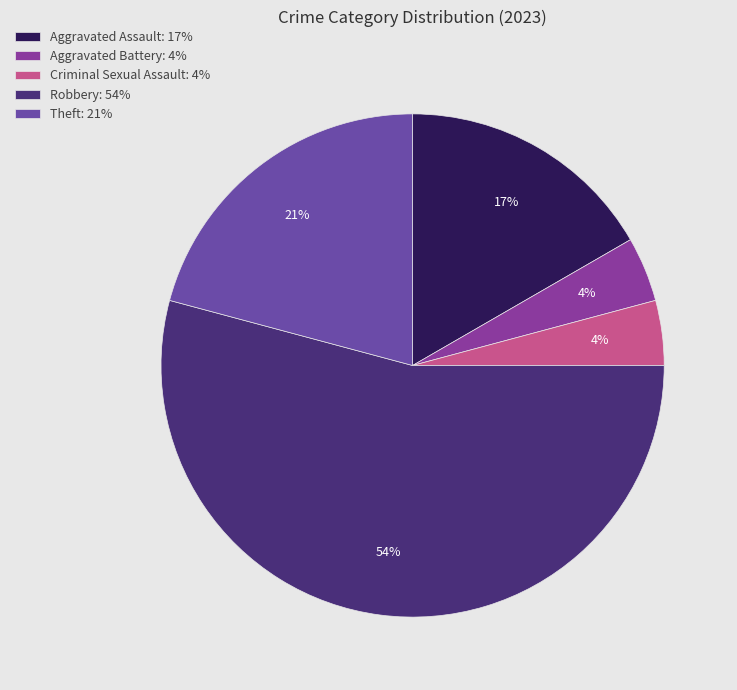

How many segments does this pie chart have?

5